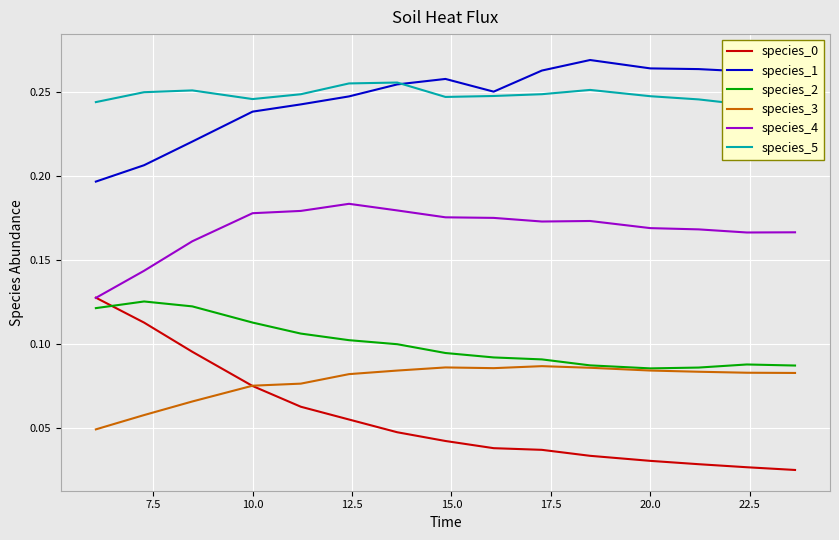

True or false: species_0 and species_5 intersect in this chart.

False